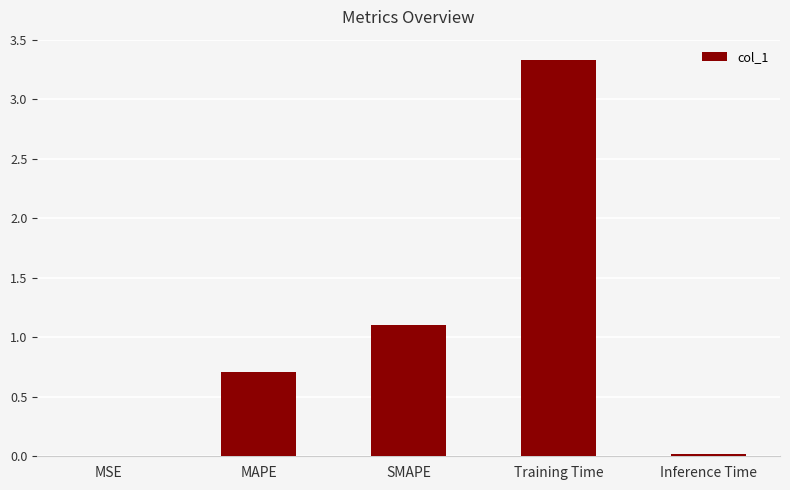

What is the sum of the values at SMAPE and Inference Time?

1.1